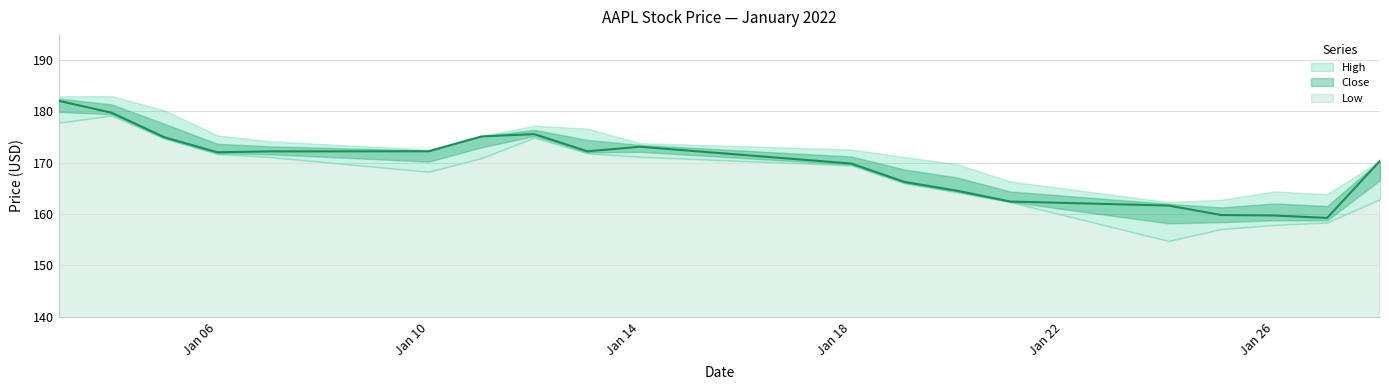

At which category is the sum across all series the highest?

1/3/2022